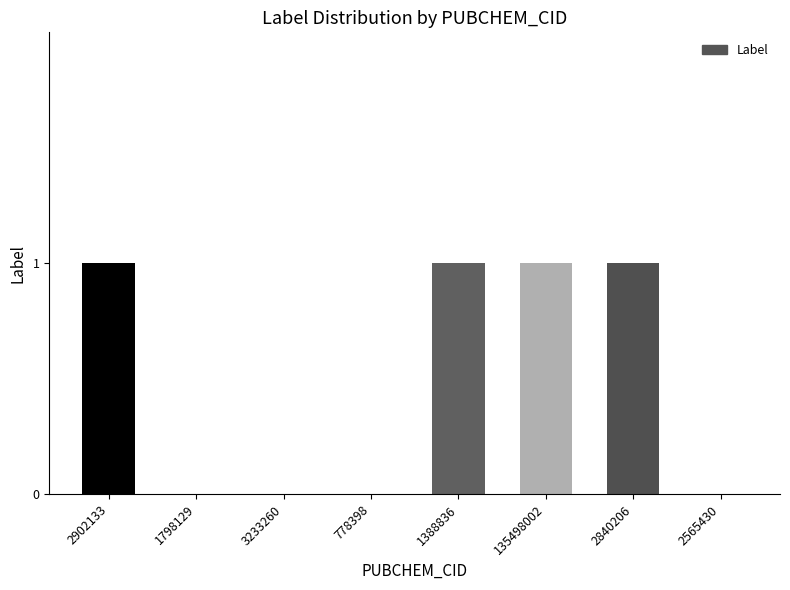

Reading left to right, transcribe all the data shown in this chart.

1	0	0	0	1	1	1	0